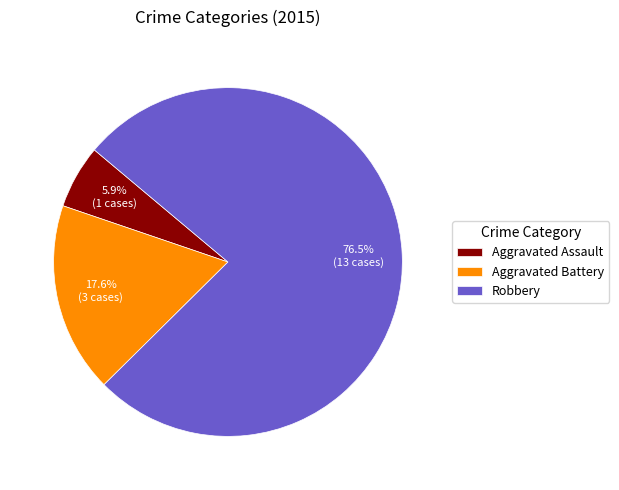

Is Robbery the majority of the pie?

Yes